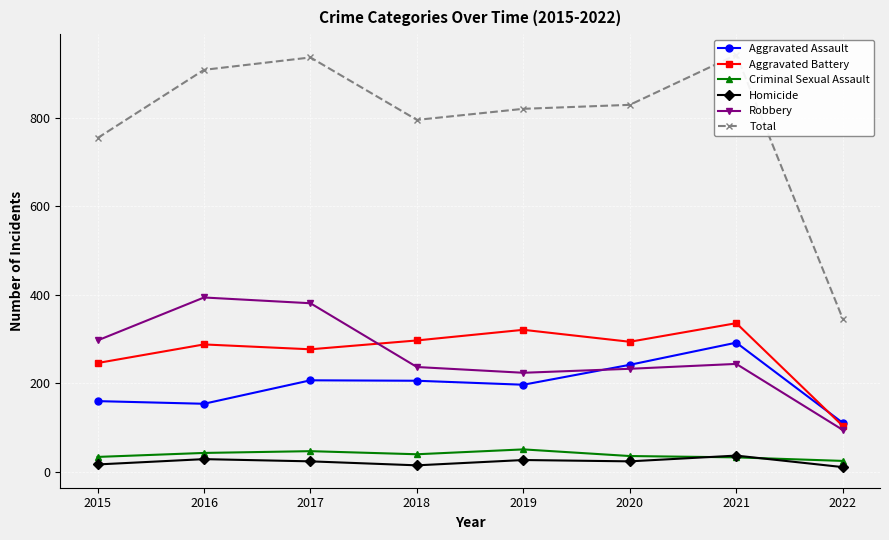

What are all the series names shown in the legend?

Aggravated Assault, Aggravated Battery, Criminal Sexual Assault, Homicide, Robbery, Total